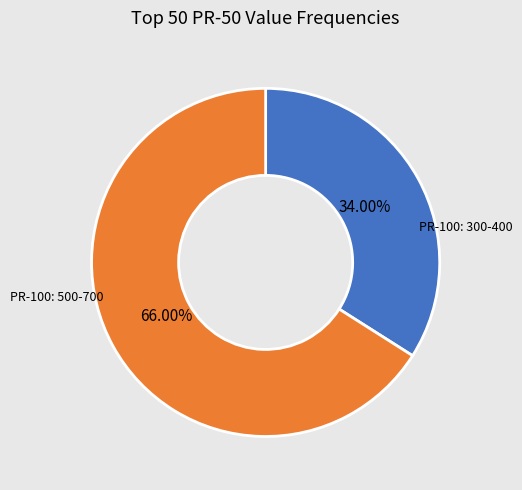

Is there any slice that represents more than half of the pie?

Yes